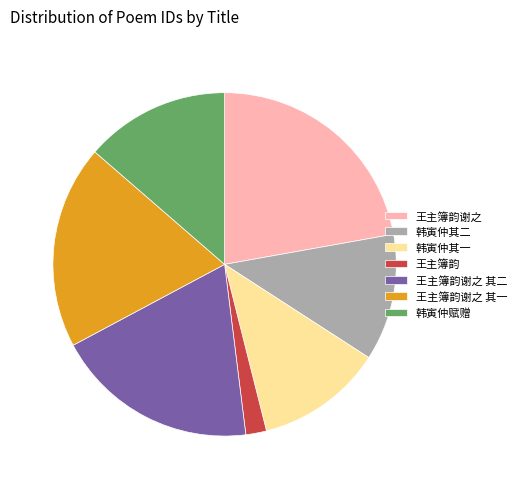

Is it true that 王主簿韵谢之 is 17% of the pie?

False